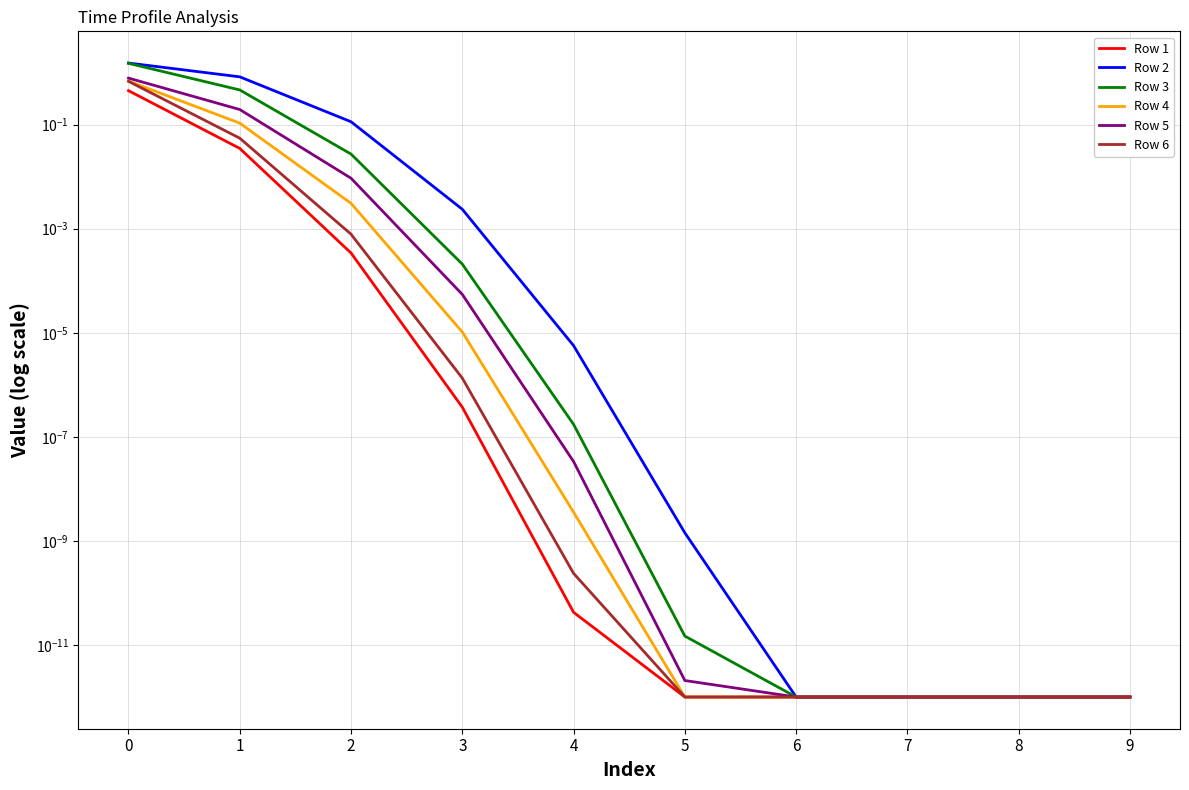

Reading left to right, what are all the values shown in this chart?

Row 1: 0=0.4	1=0.0	2=0.0	3=0.0	4=0.0	5=0.0	6=0.0	7=0.0	8=0.0	9=0.0
Row 2: 0=1.5	1=0.8	2=0.1	3=0.0	4=0.0	5=0.0	6=0.0	7=0.0	8=0.0	9=0.0
Row 3: 0=1.5	1=0.5	2=0.0	3=0.0	4=0.0	5=0.0	6=0.0	7=0.0	8=0.0	9=0.0
Row 4: 0=0.7	1=0.1	2=0.0	3=0.0	4=0.0	5=0.0	6=0.0	7=0.0	8=0.0	9=0.0
Row 5: 0=0.8	1=0.2	2=0.0	3=0.0	4=0.0	5=0.0	6=0.0	7=0.0	8=0.0	9=0.0
Row 6: 0=0.7	1=0.1	2=0.0	3=0.0	4=0.0	5=0.0	6=0.0	7=0.0	8=0.0	9=0.0